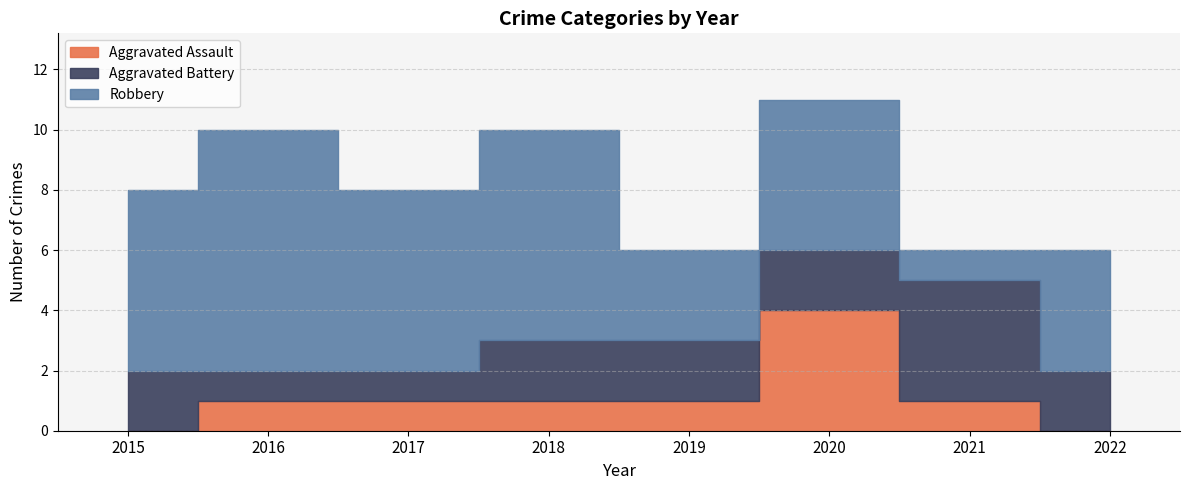

Reading left to right, what are all the values shown in this chart?

Aggravated Assault: 0	1	1	1	1	4	1	0
Aggravated Battery: 2	1	1	2	2	2	4	2
Robbery: 6	8	6	7	3	5	1	4